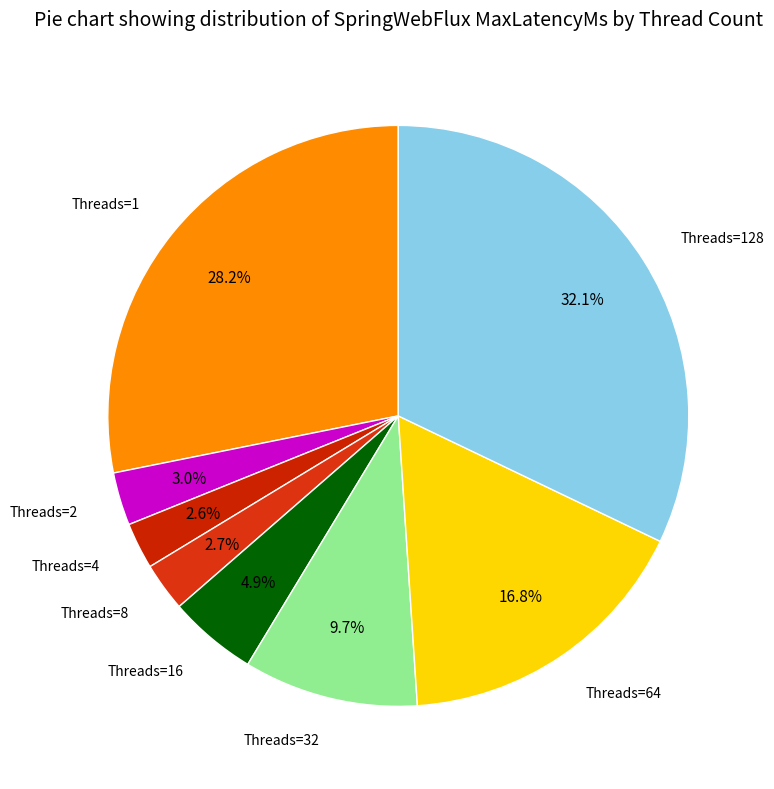

Count the number of slices in the pie.

8